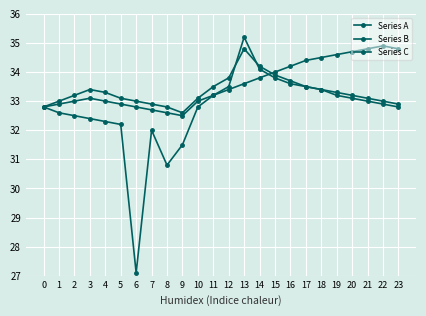

What is the greatest value displayed?

35.2